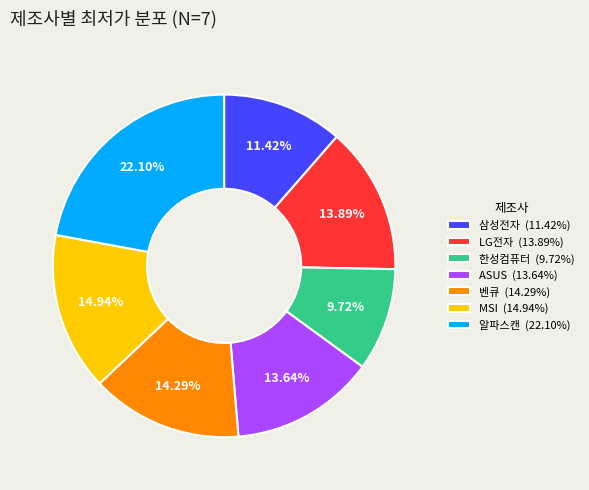

To the nearest percent, what percentage of the pie is MSI?

15%